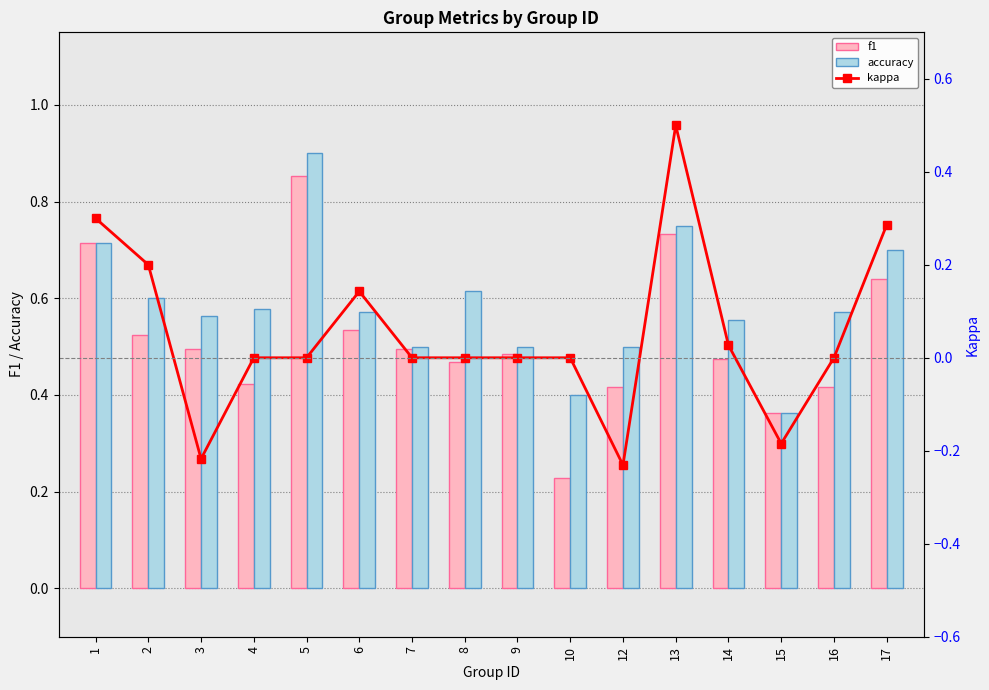

What is the sum of all kappa values?

0.8